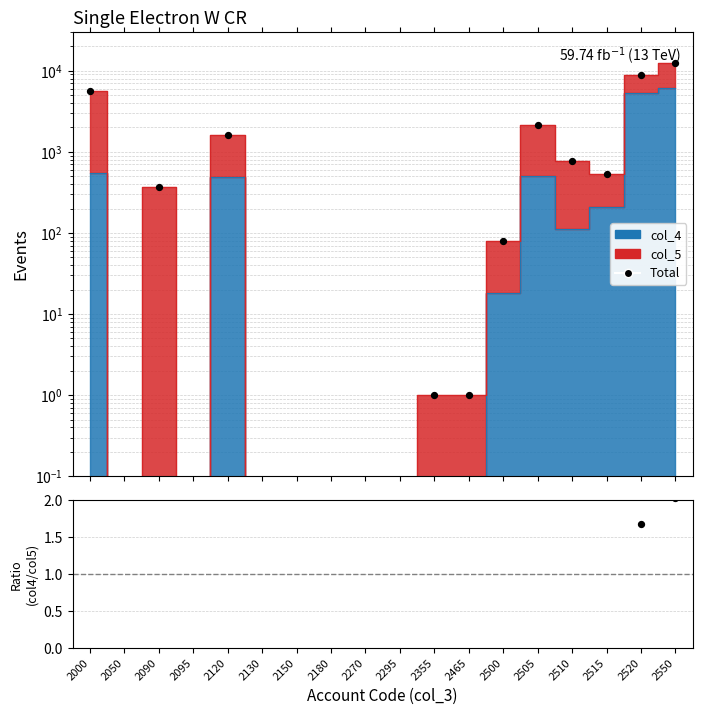

Which series has the largest total across all categories?

Total